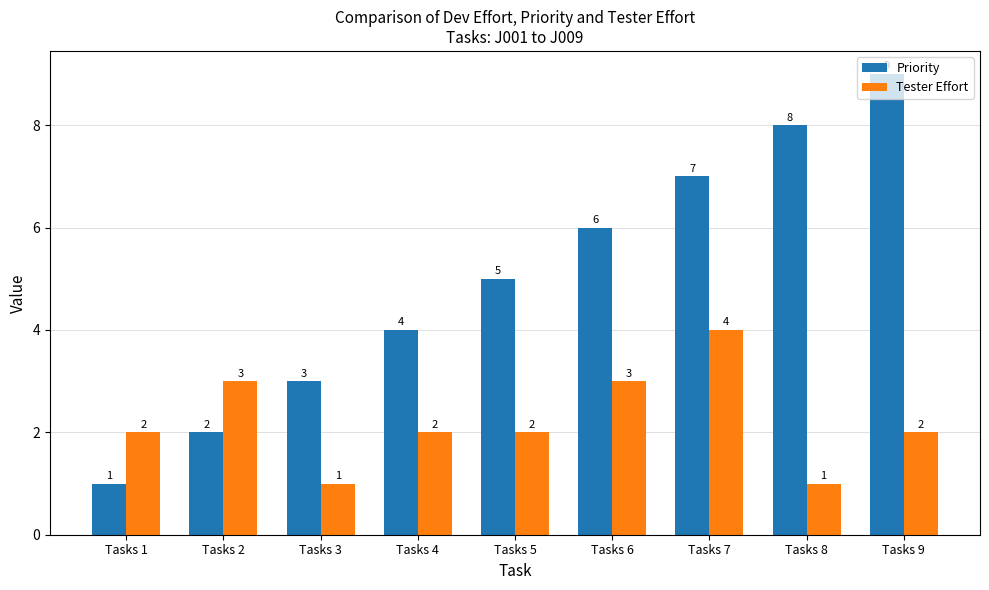

Does the chart contain stacked bars?

No